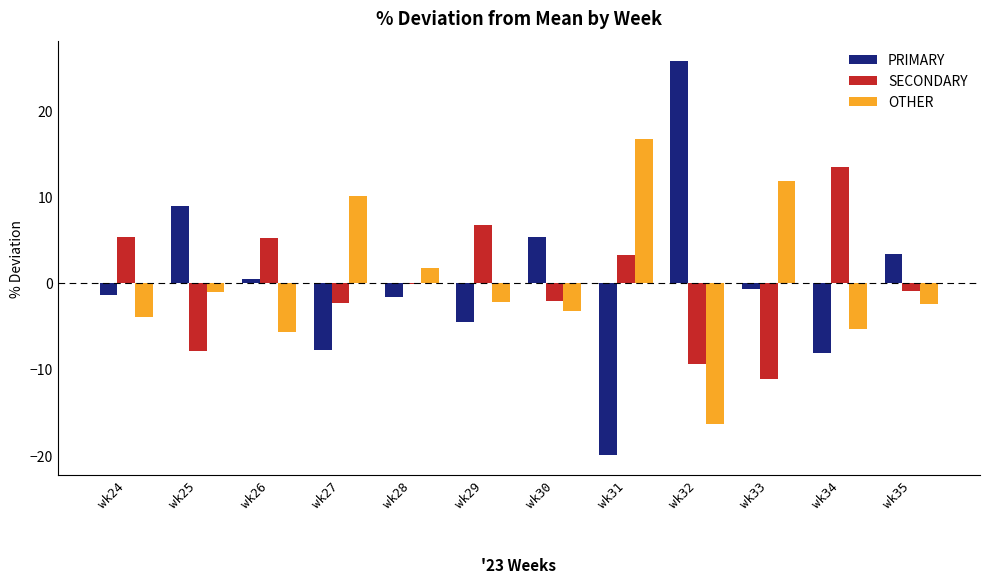

Count the number of data series in this chart.

3